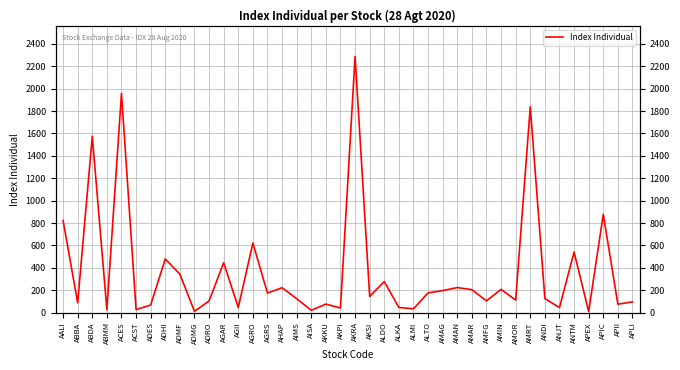

Reading left to right, transcribe all the data shown in this chart.

822.5	87.7	1575.3	25.5	1957.3	26.7	67.5	479.1	343.0	10.9	104.1	445.5	45.5	620.8	174.5	222.4	124.0	20.4	75.9	40.9	2287.4	144.0	277.0	45.8	33.8	175.9	196.2	223.6	204.6	104.5	207.8	111.6	1837.3	125.0	45.0	540.6	9.0	877.5	75.0	95.8